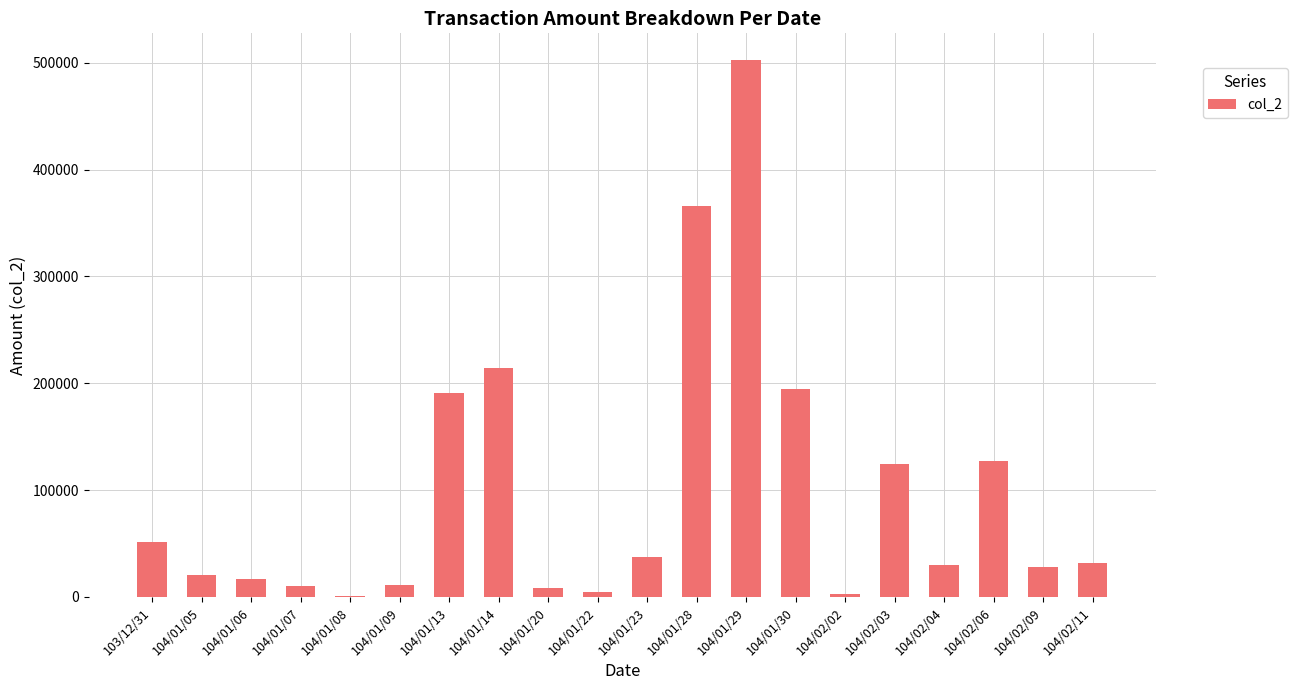

What is the ratio of the value at 104/01/23 to the value at 104/02/09?

1.4